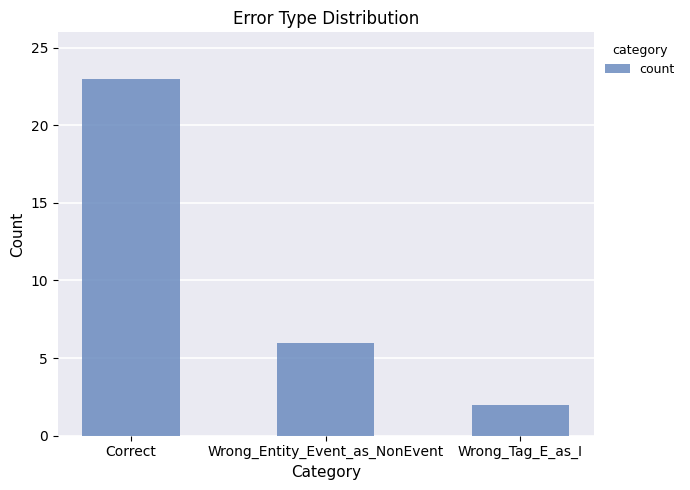

True or false: the data shows 1 at Wrong_Tag_E_as_I.

False